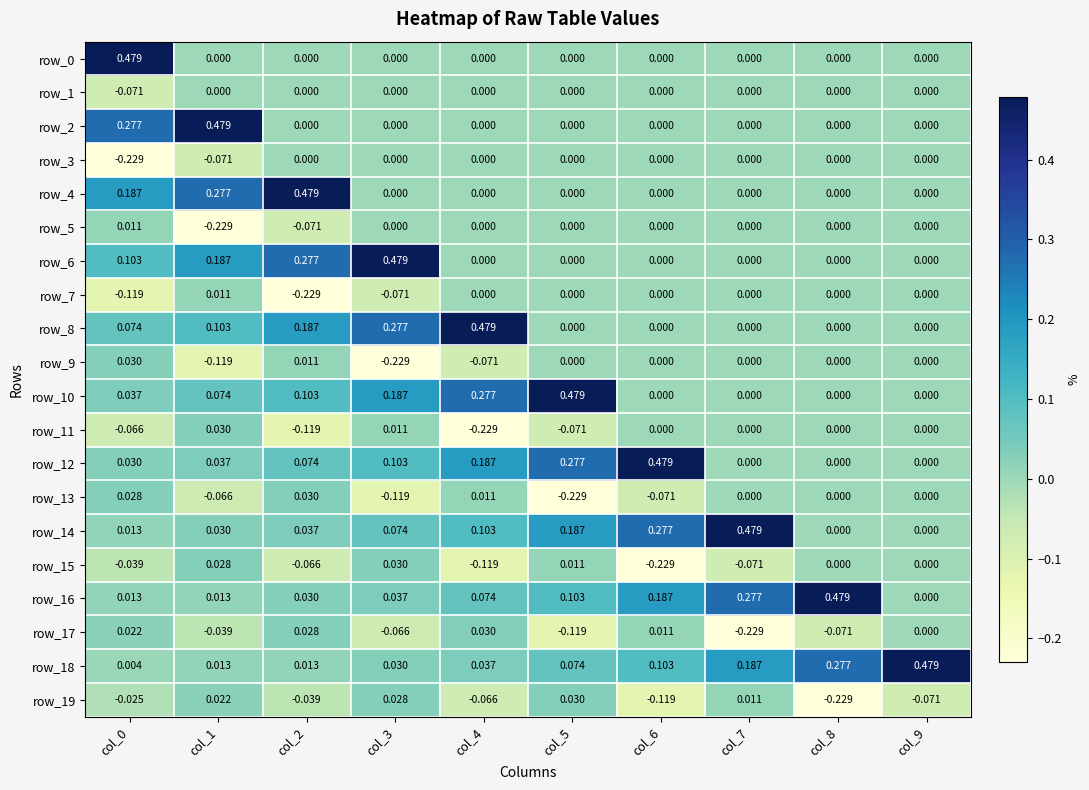

How many values in the row_4 series exceed 0?

3